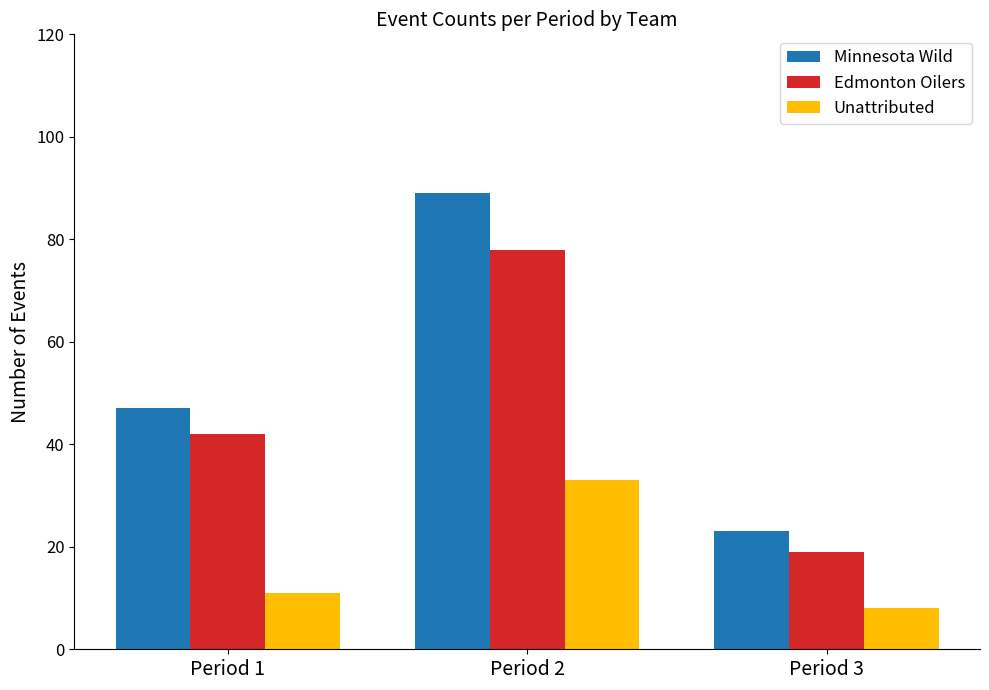

What is the difference between the Edmonton Oilers values at Period 1 and Period 2?

36